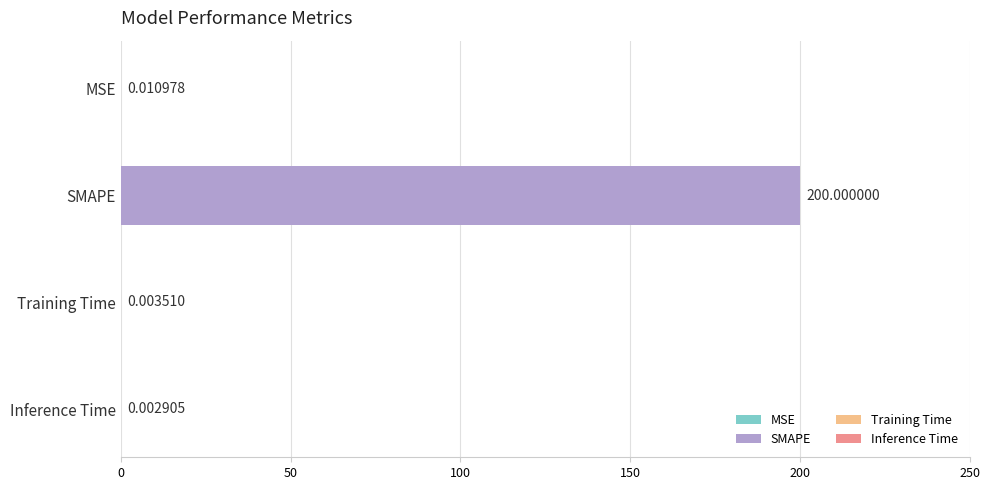

Which label corresponds to the largest value in the chart?

SMAPE